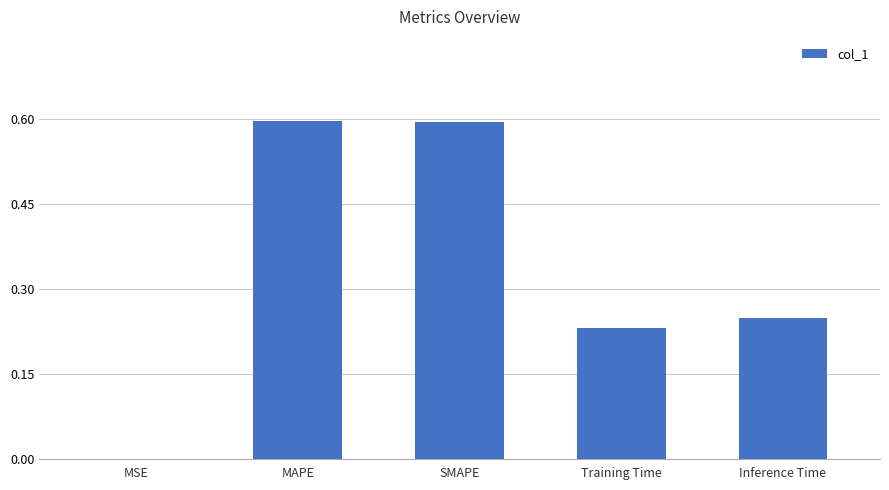

What is the greatest value displayed?

0.6